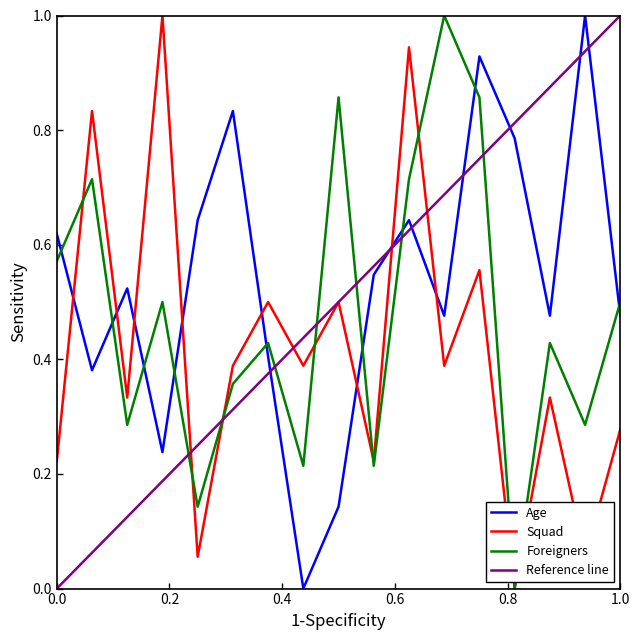

The Age series shows 0.3 at 0.0. True or false?

False